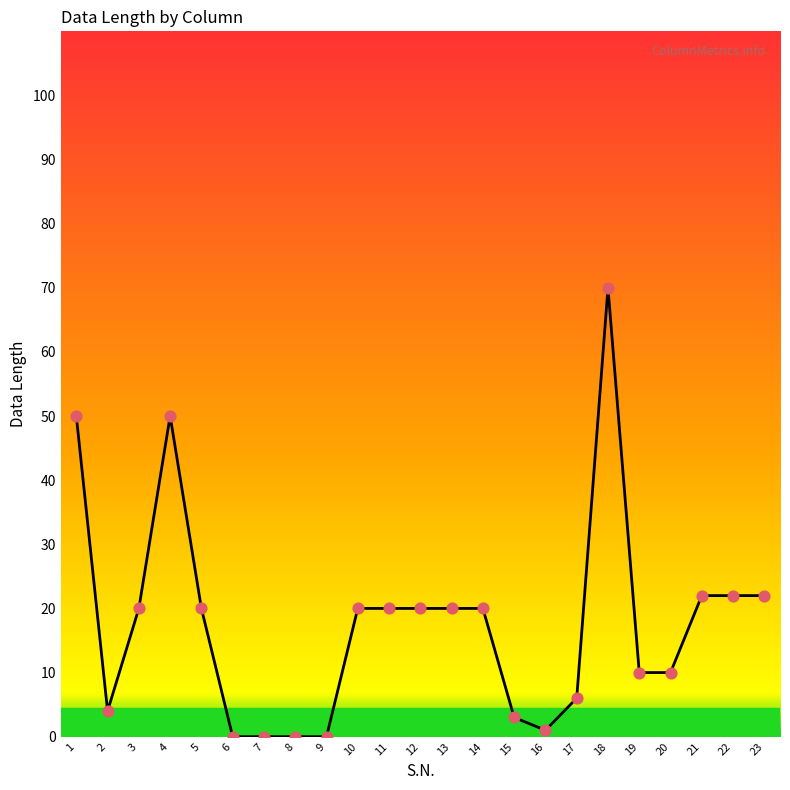

What is the change in value from 17 to 18?

+64